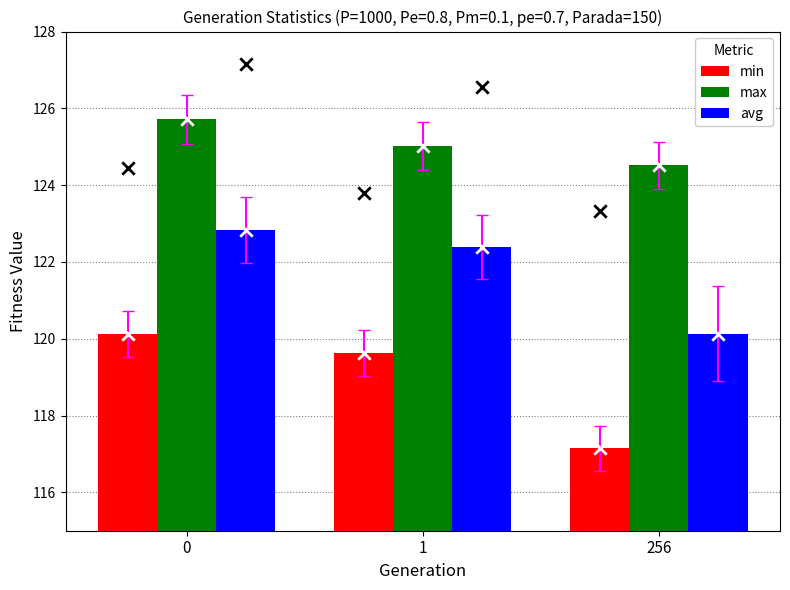

Which series has the widest spread of Y values?

min